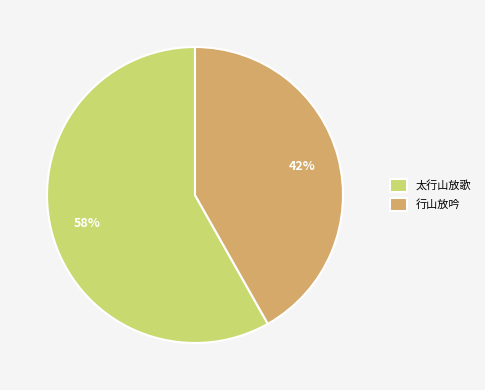

Approximately how many times larger is the value at 行山放吟 compared to 太行山放歌?

0.7